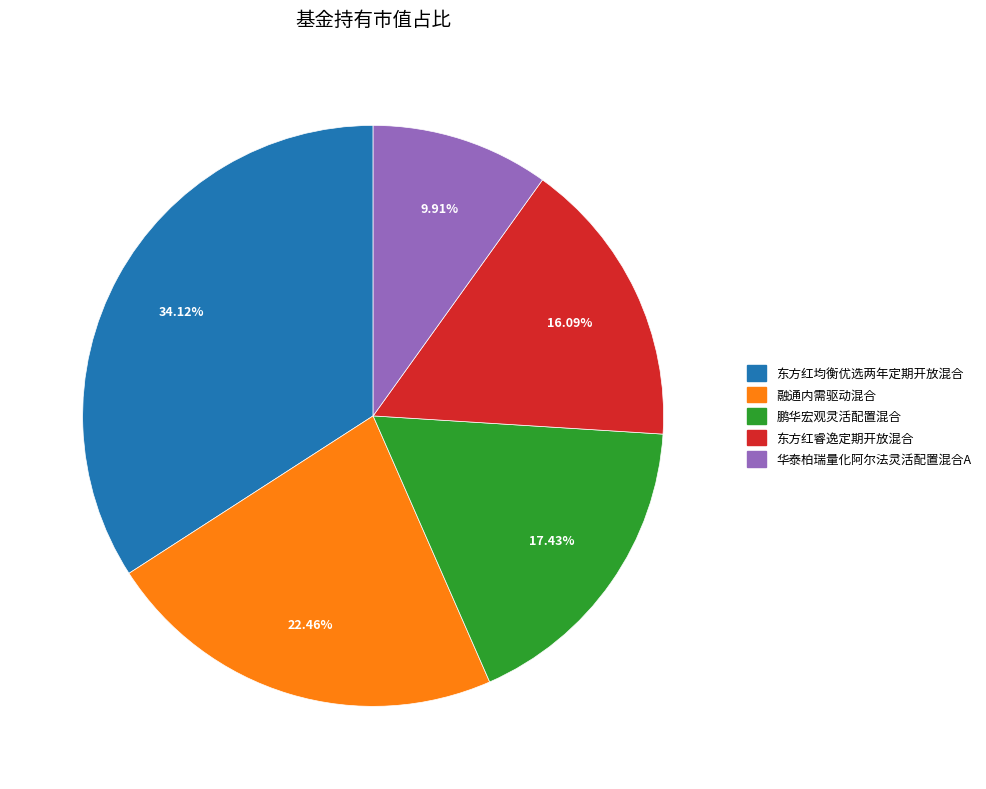

Count the number of slices in the pie.

5